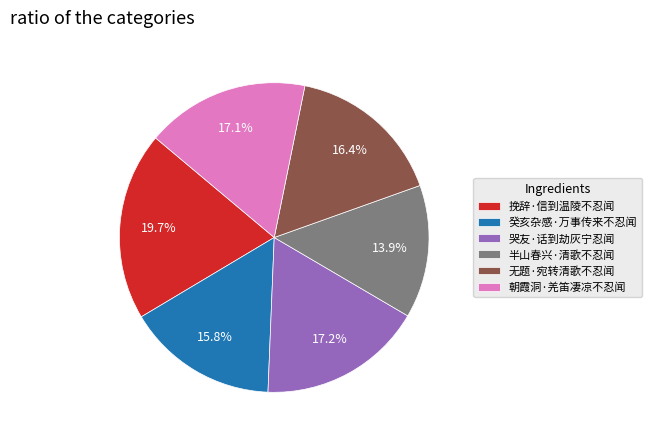

Combined, do 朝霞洞·羌笛凄凉不忍闻 and 癸亥杂感·万事传来不忍闻 account for over 50%?

No